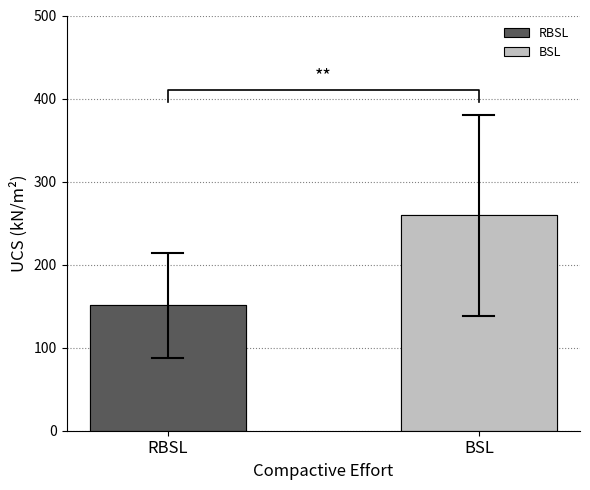

Does the chart contain any negative values?

No